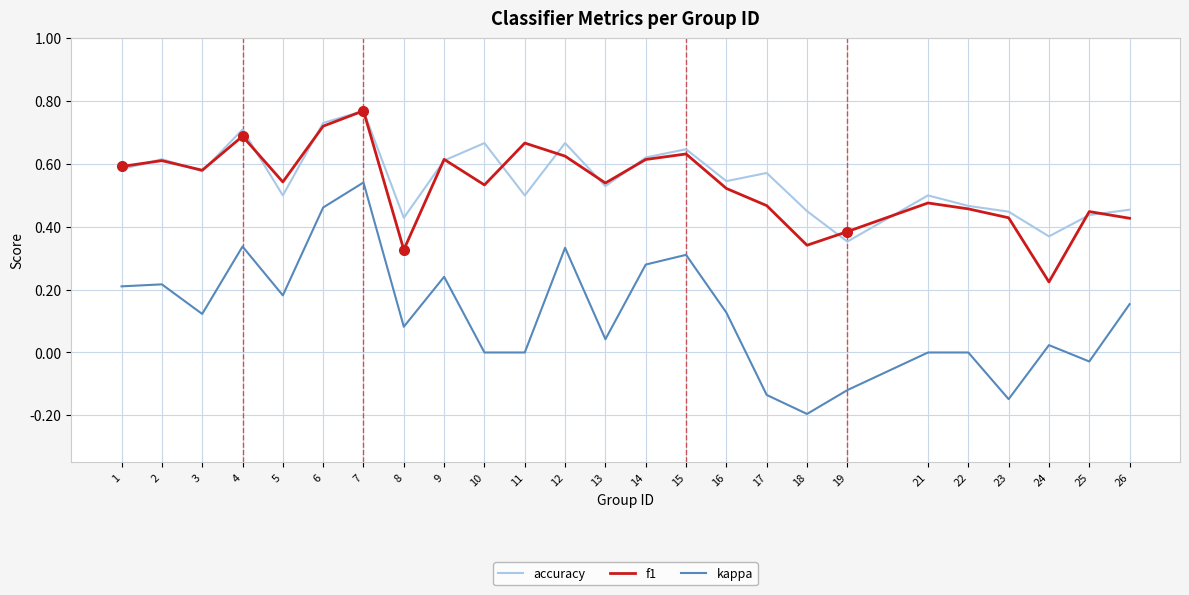

True or false: kappa and accuracy intersect in this chart.

False